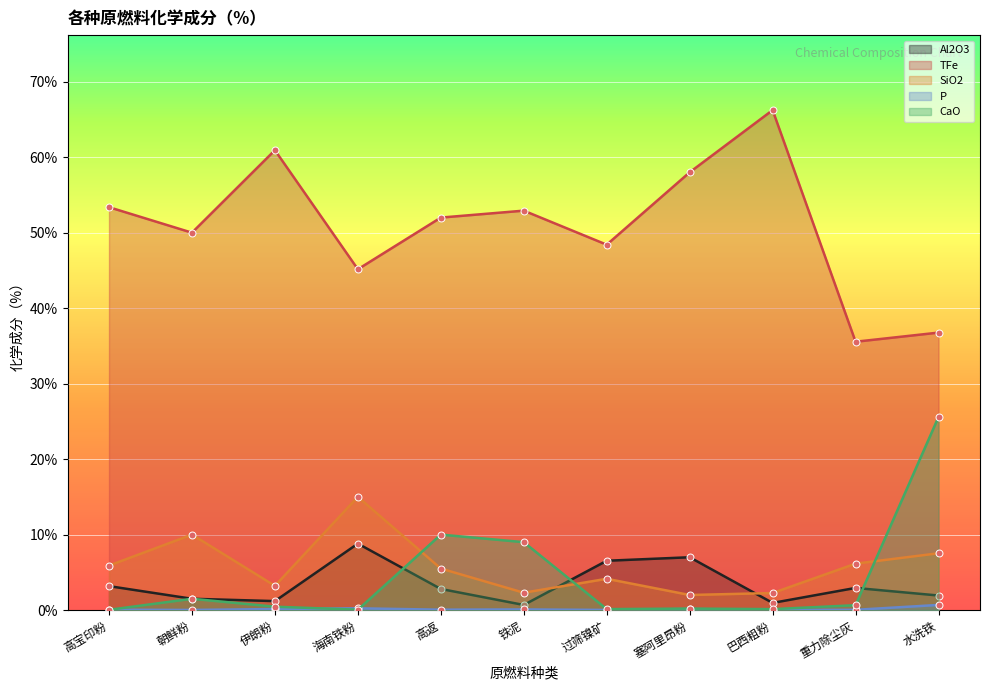

True or false: CaO has a value of 0.6 at 朝鲜粉.

False